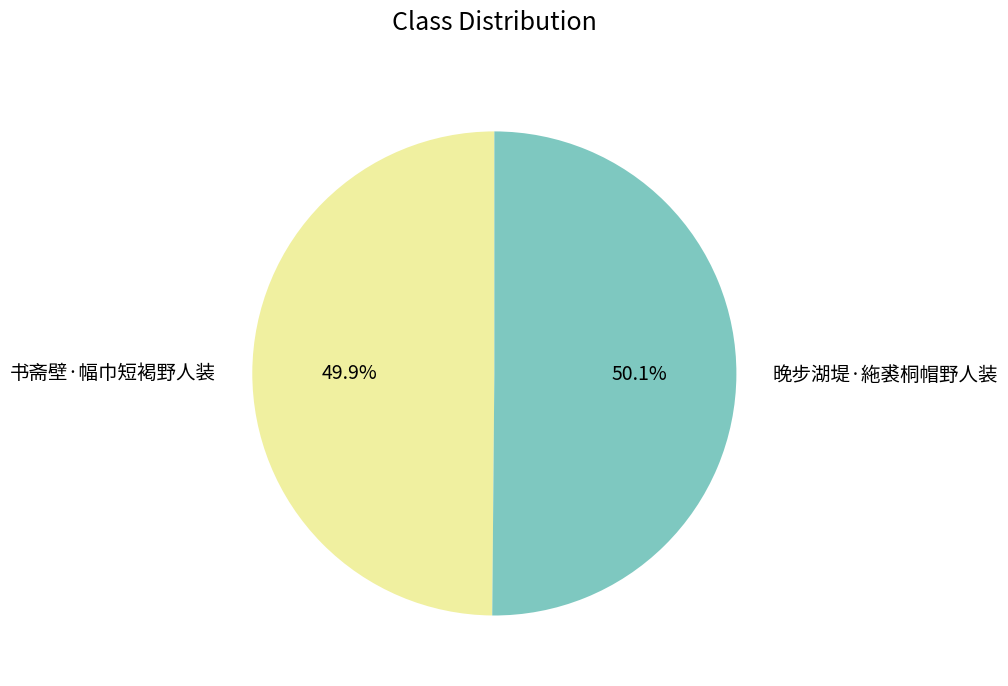

True or false: 书斋壁·幅巾短褐野人装 accounts for 63% of the total.

False